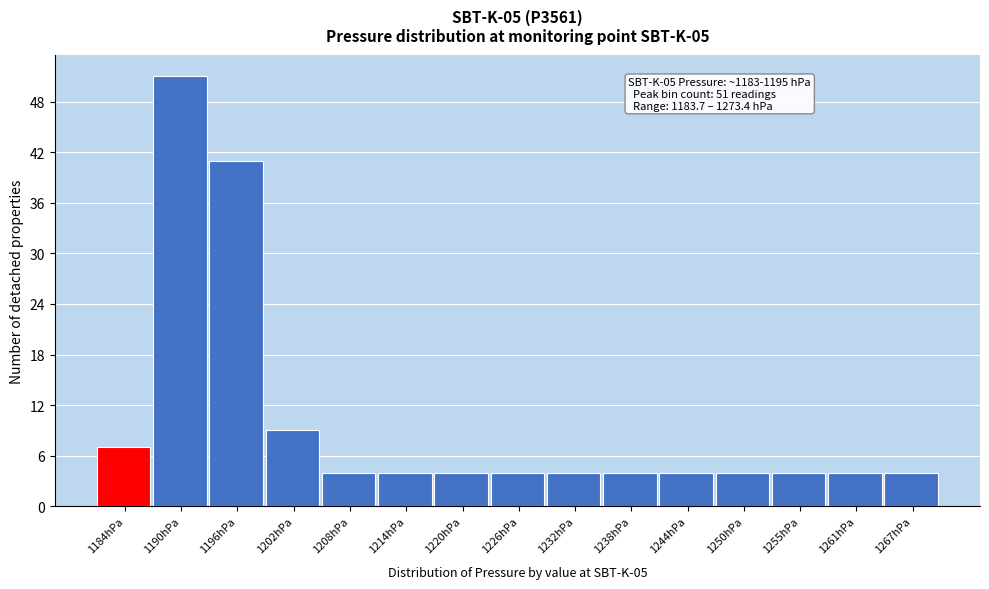

Reading left to right, list all the values displayed in this chart.

7	51	41	9	4	4	4	4	4	4	4	4	4	4	4